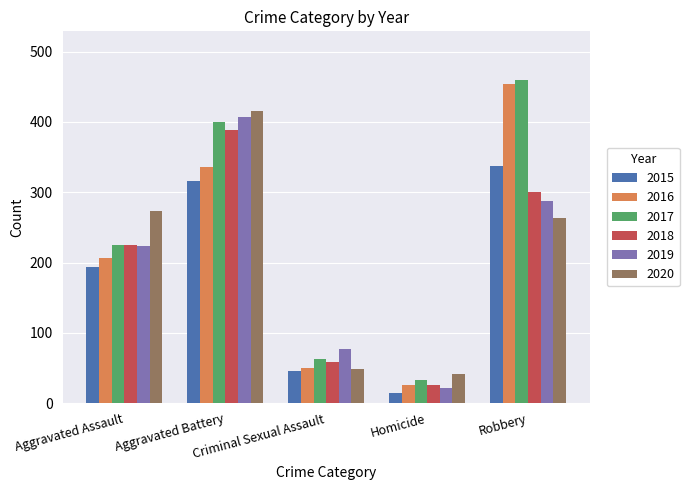

What is the sum of the 2017 values at Aggravated Assault and Aggravated Battery?

625